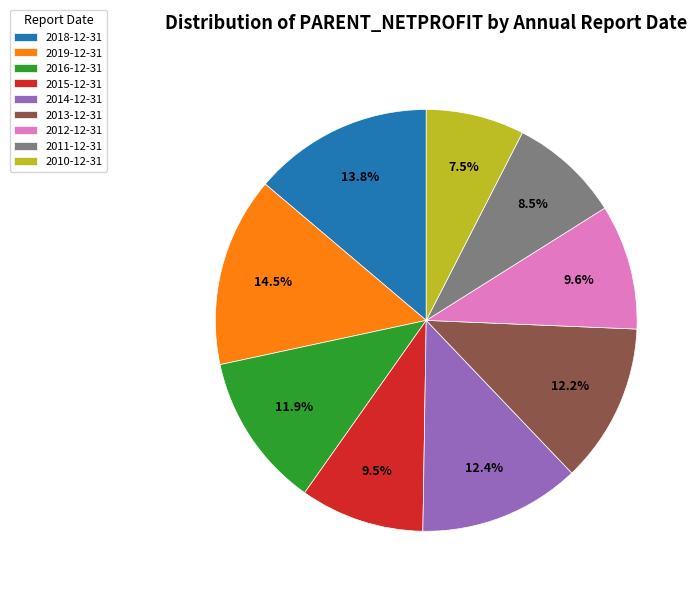

Count the number of slices in the pie.

9